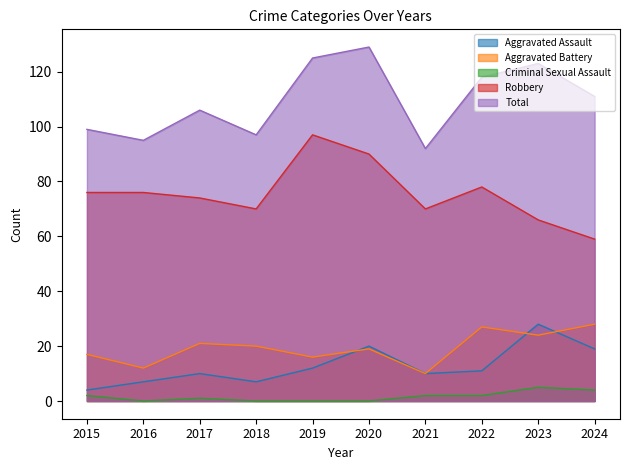

True or false: Total and Robbery intersect in this chart.

False